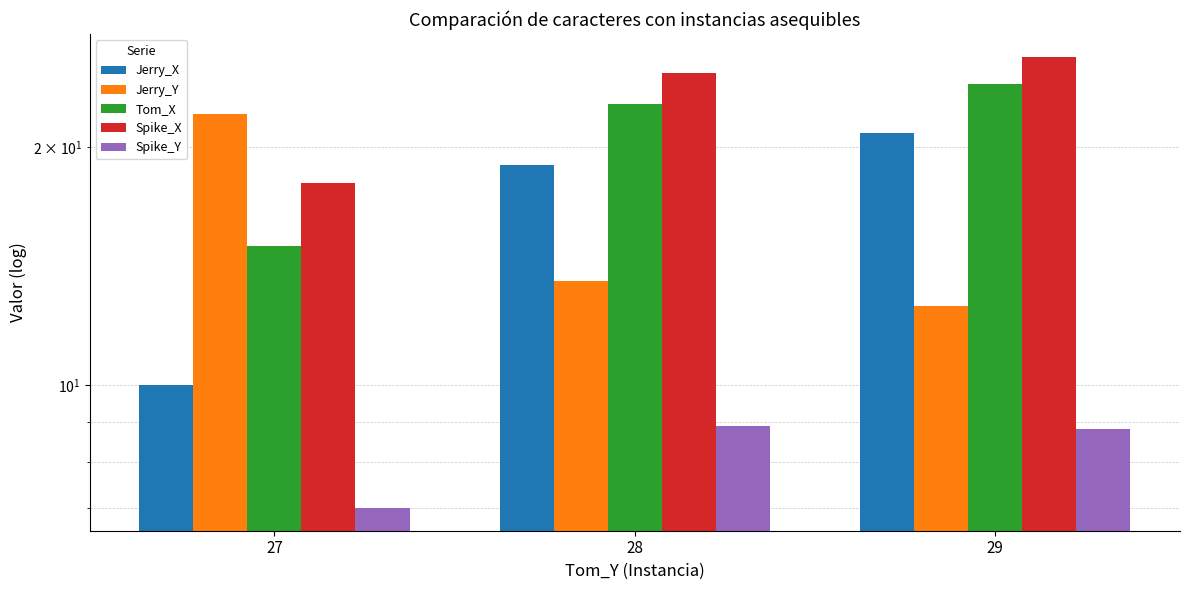

Does the chart contain stacked bars?

No